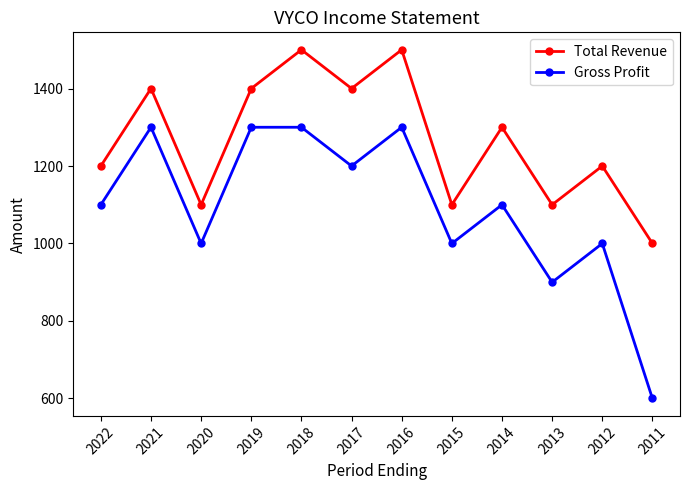

Is the value of Gross Profit at 2021 greater than the value of Total Revenue at 2016?

No